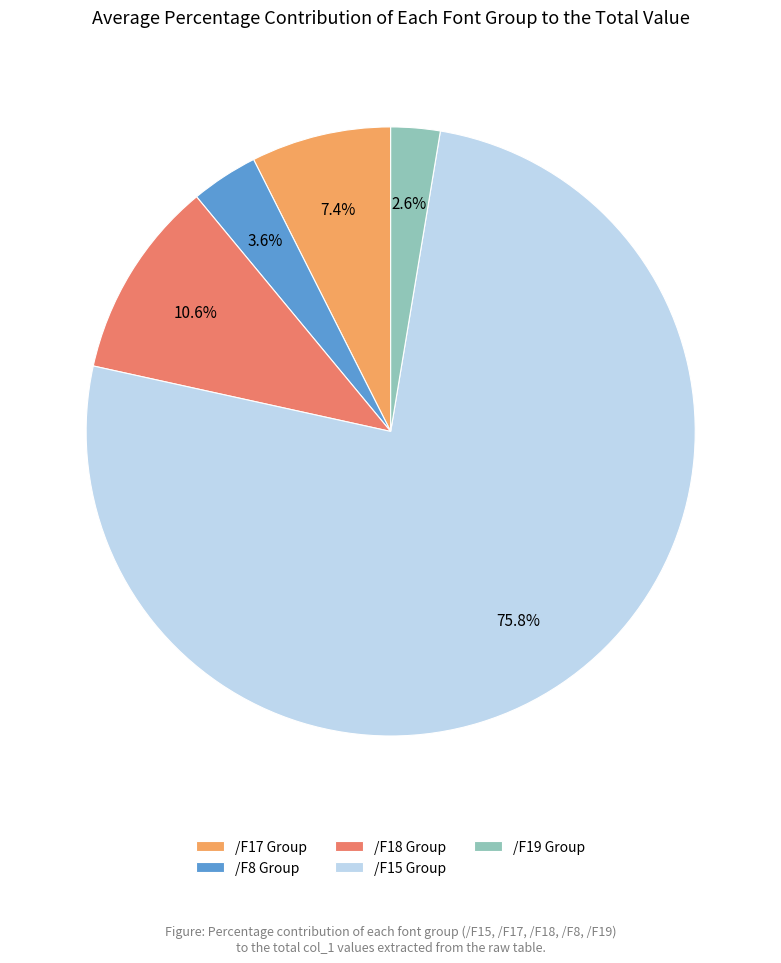

Between /F19 Group and /F8 Group, which is larger?

/F8 Group